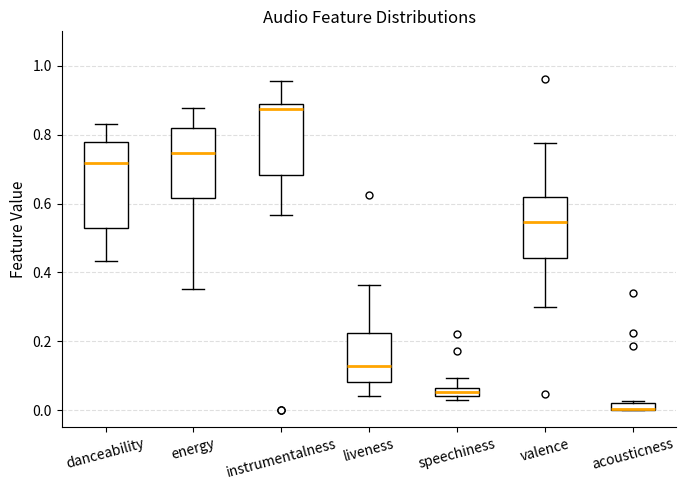

Where does the upper whisker of the box for speechiness end on the y-axis? The values are not printed on the chart, so give them approximately, as read against the axis.

0.10